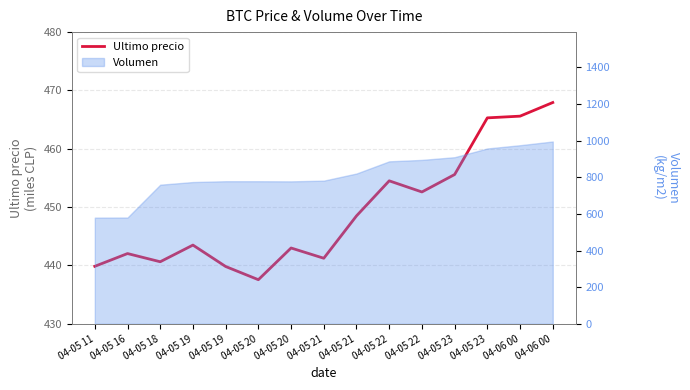

How many interior local valleys (lower than both neighbors) does the data have?

4